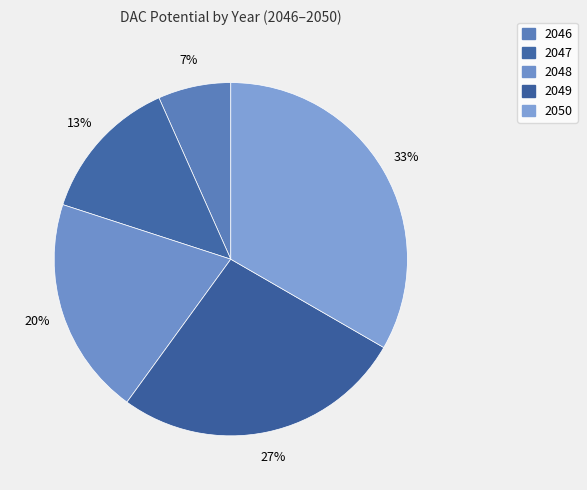

Count the number of slices in the pie.

5